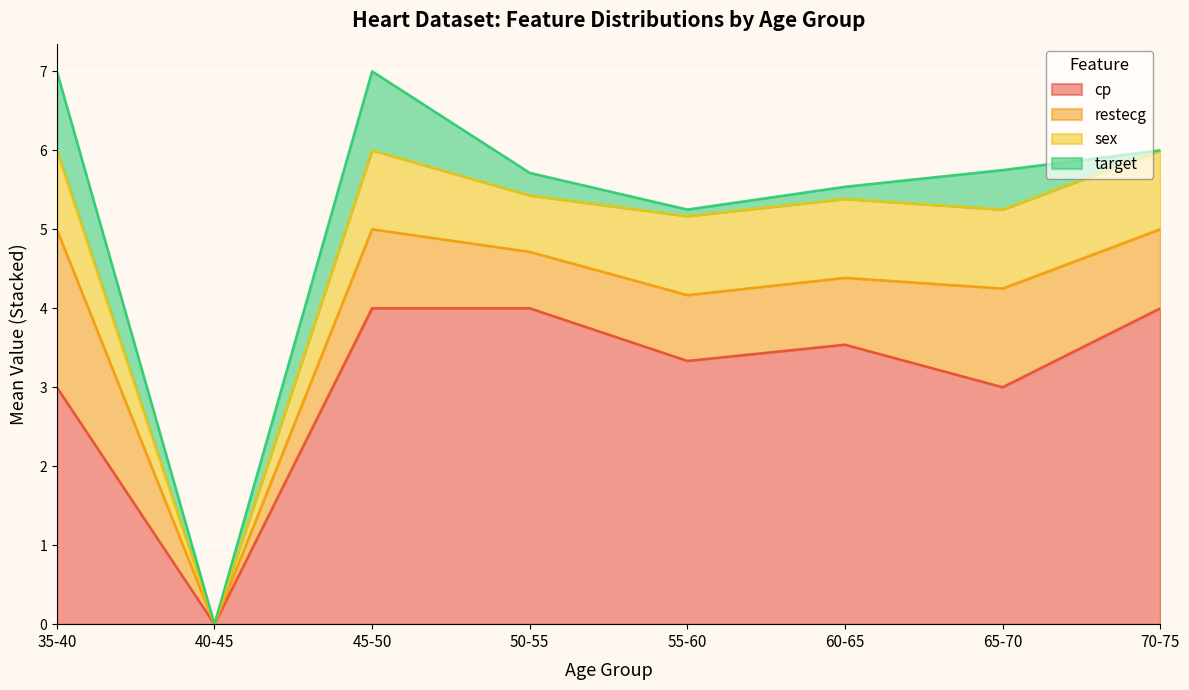

How many lines are shown in the chart?

4